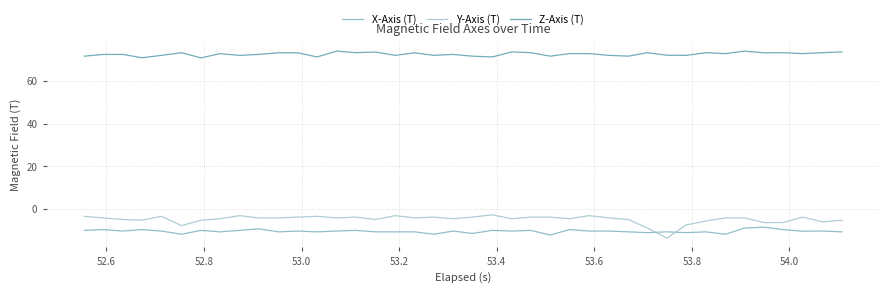

What is the difference between the second highest and second lowest values in the X-Axis (T) series?

2.9